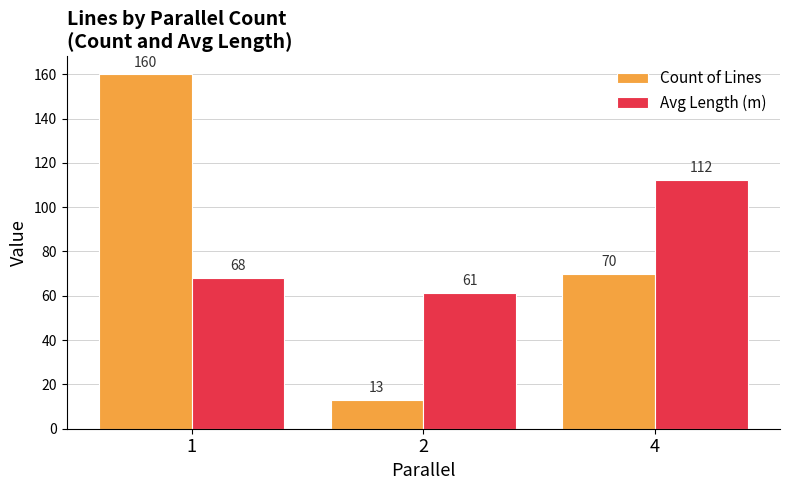

How many groups of bars are there?

3